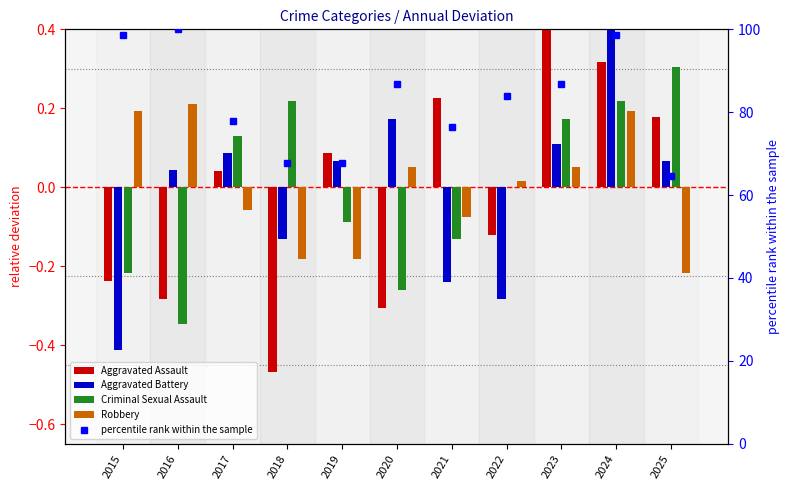

Which category has the highest value across all series?

2016